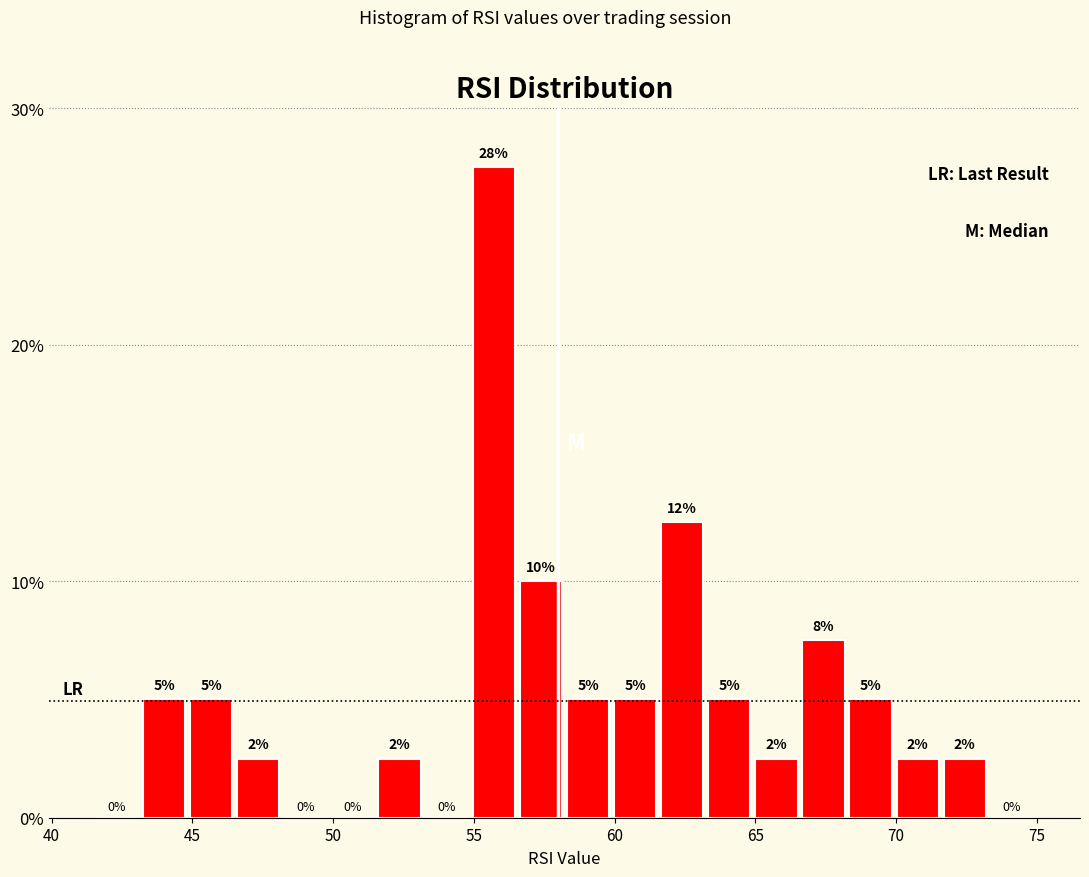

Read against the x-axis, roughly where is the centre of the tallest bar?

55.5